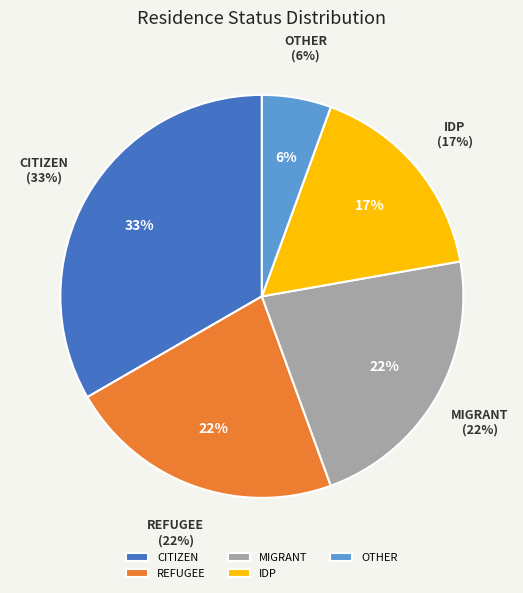

What is the smallest slice in the pie chart?

OTHER